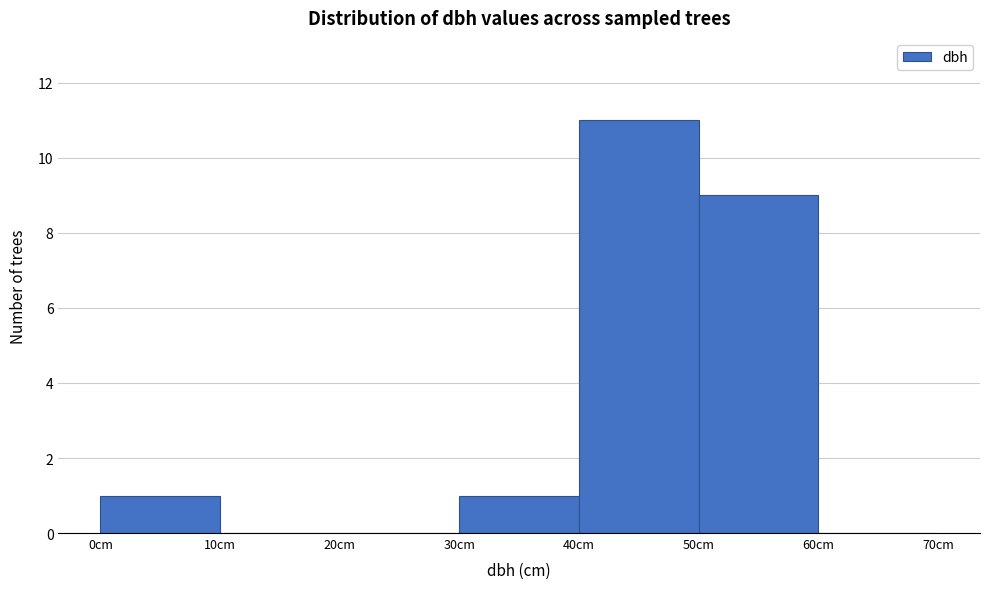

What is the height of the bar covering 40 to 50 on the x-axis? The values are not printed on the chart, so give them approximately, as read against the axis.

11